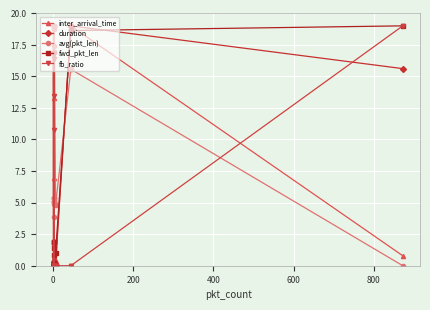

The fwd_pkt_len series shows 1.0 at 14. True or false?

False